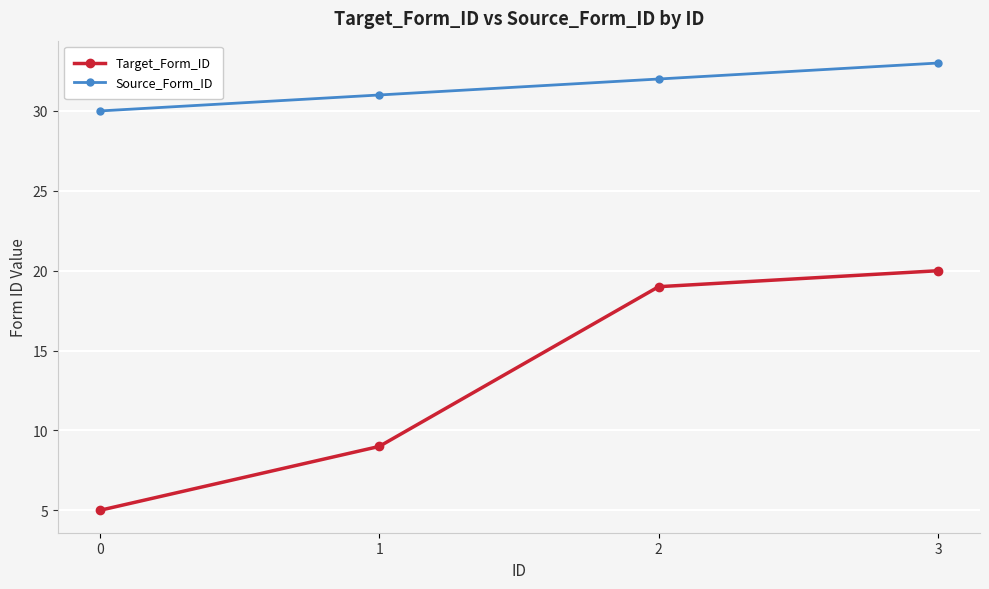

True or false: Target_Form_ID has a value of 9 at 3.

False